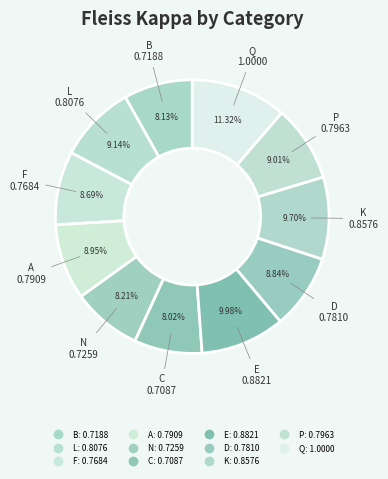

Does B account for over 50% of the chart?

No